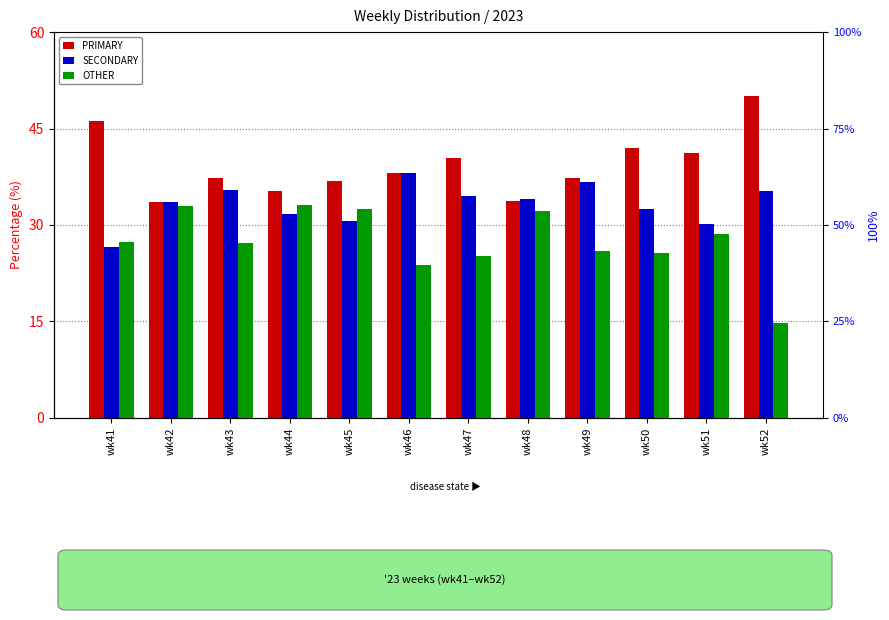

At wk47, list the series in order from smallest to largest.

OTHER, SECONDARY, PRIMARY